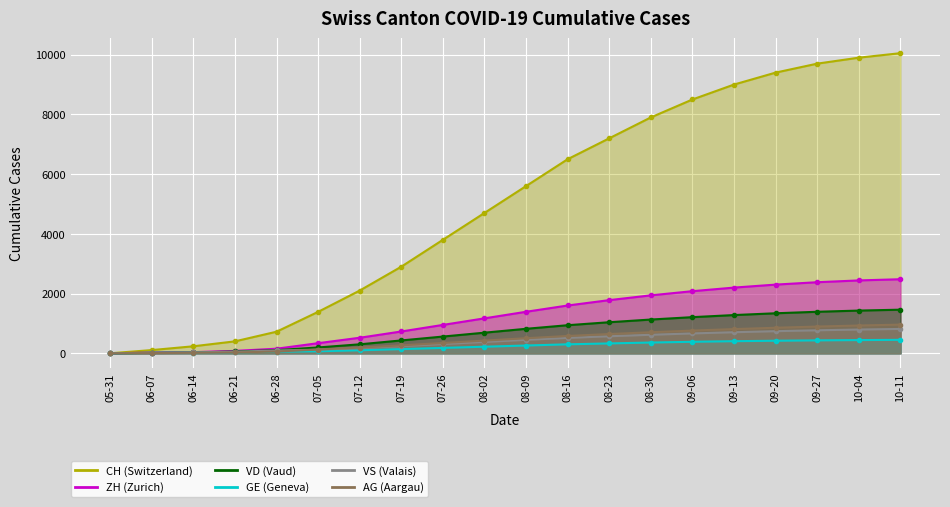

How many values in the VS series are below 450?

10